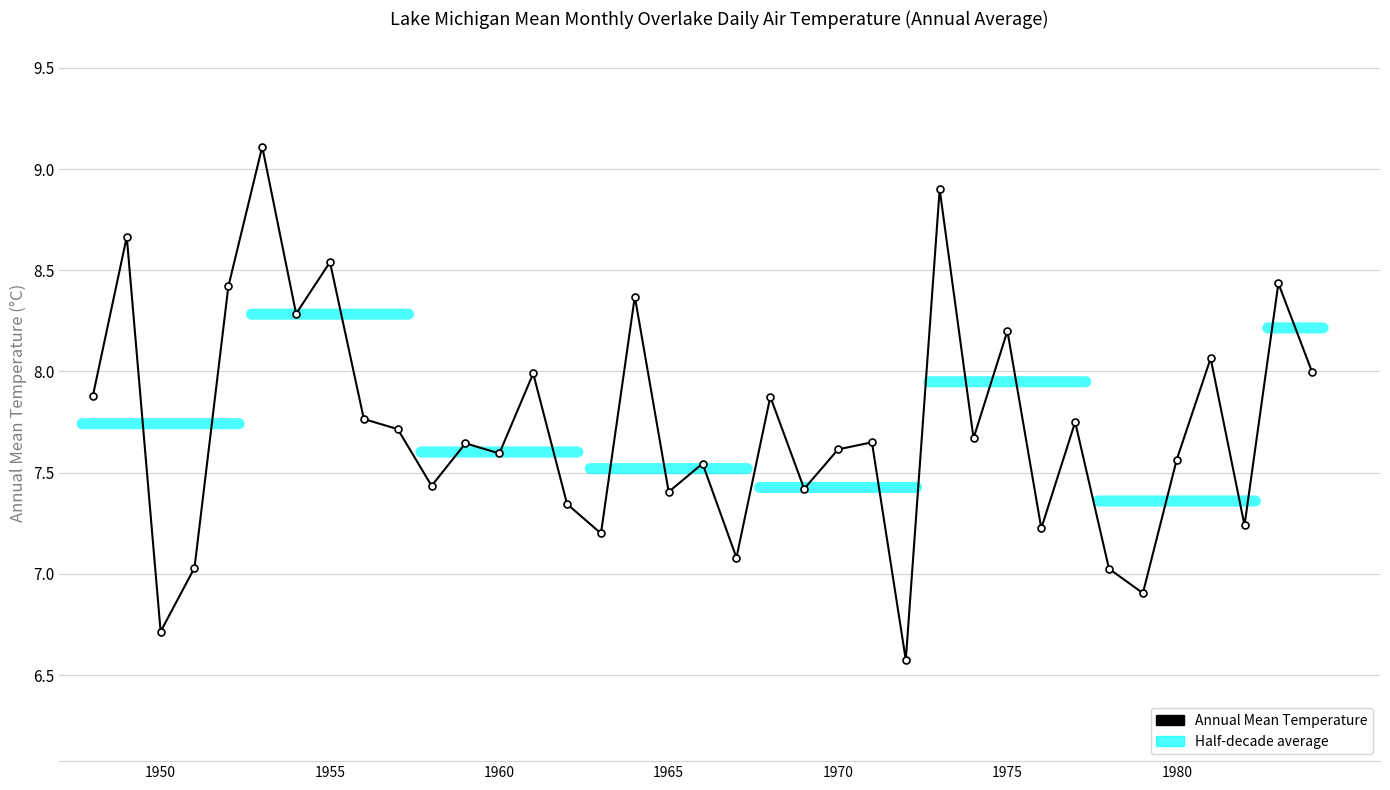

How many points are higher than both their immediate neighbors (excluding endpoints)?

14